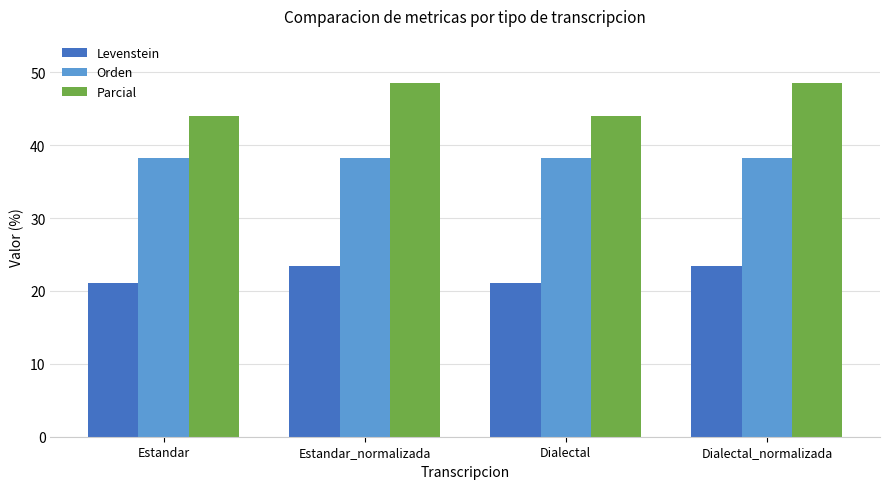

What are all the series names shown in the legend?

Levenstein, Orden, Parcial